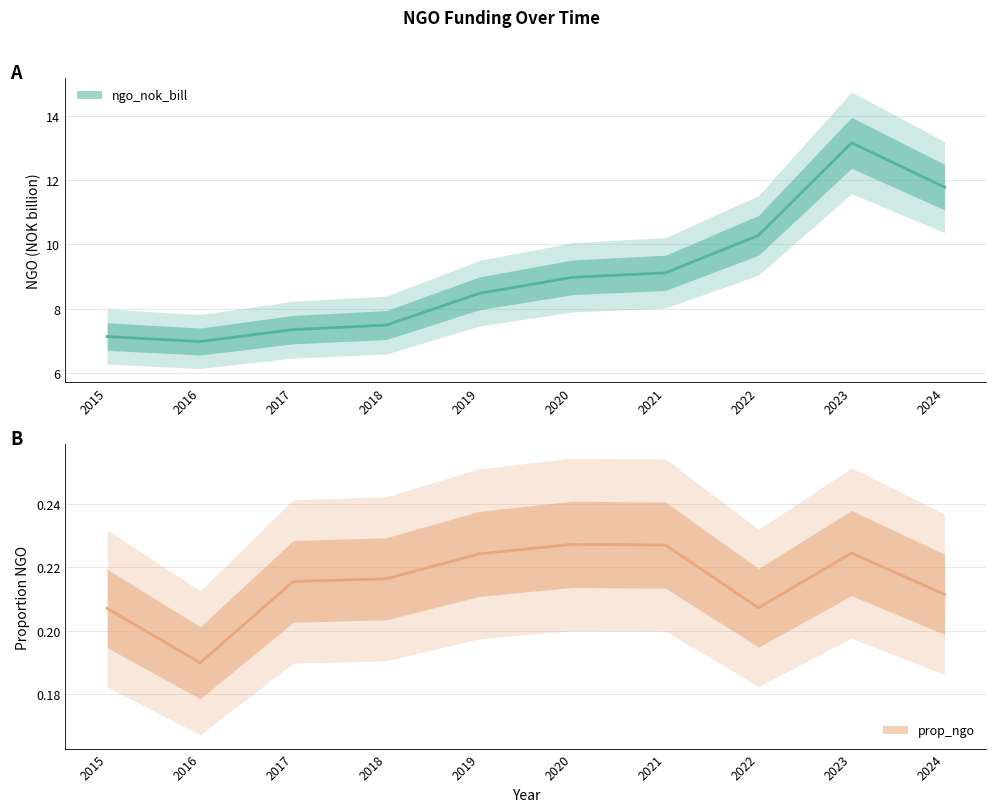

At which category is the sum across all series the highest?

2023